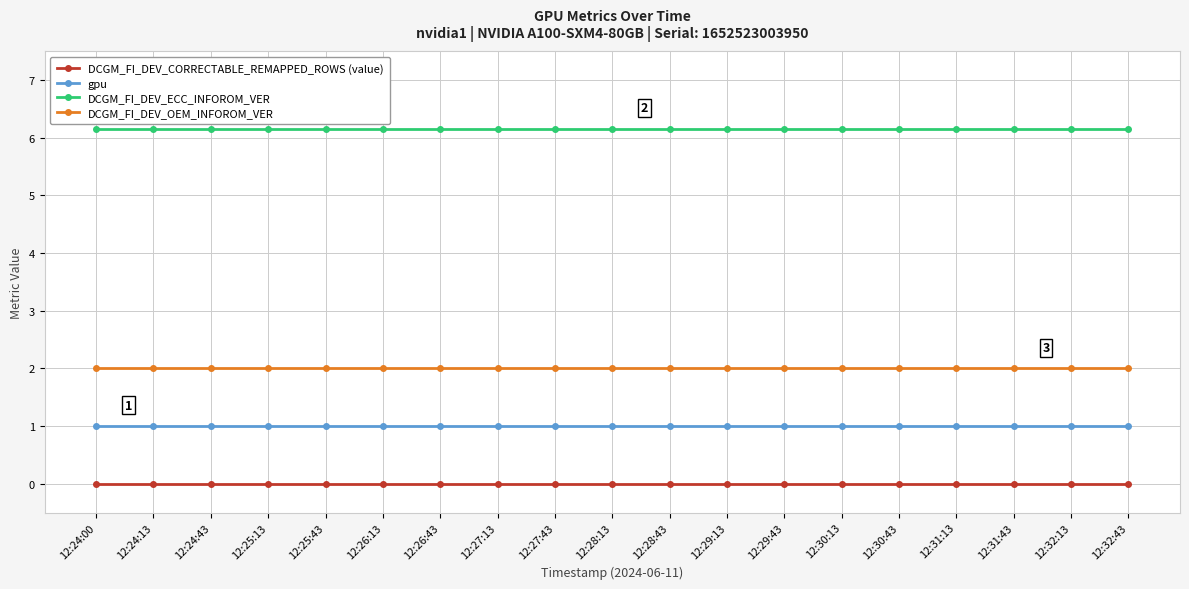

At how many categories does at least one series exceed 5?

19